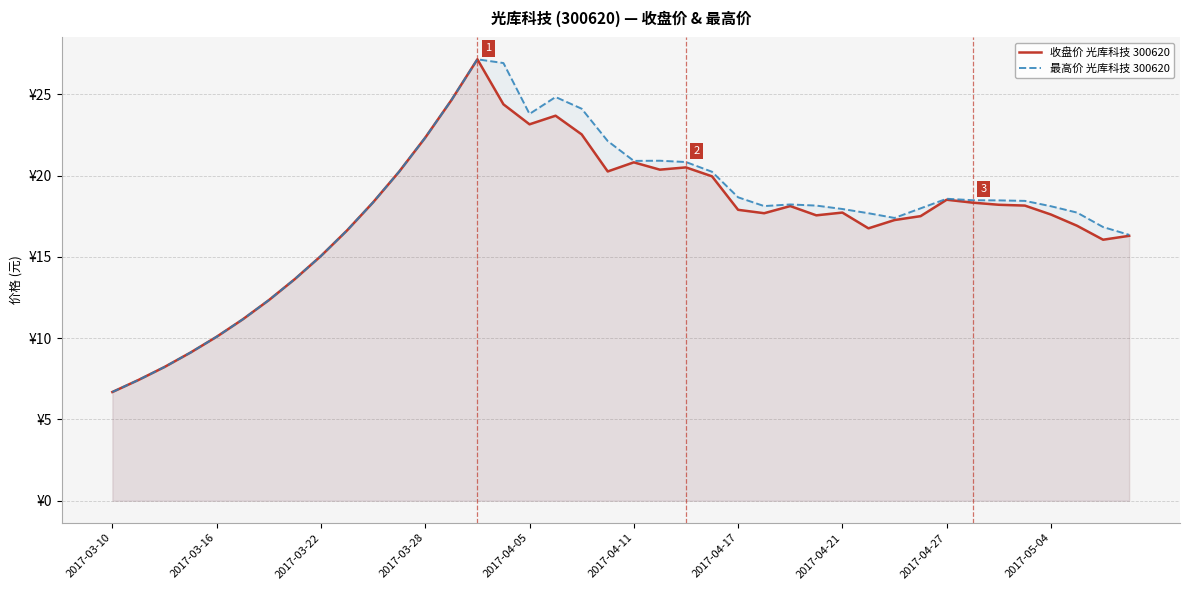

Where is 收盘价 光库科技 300620 nearest to the value 16?

38